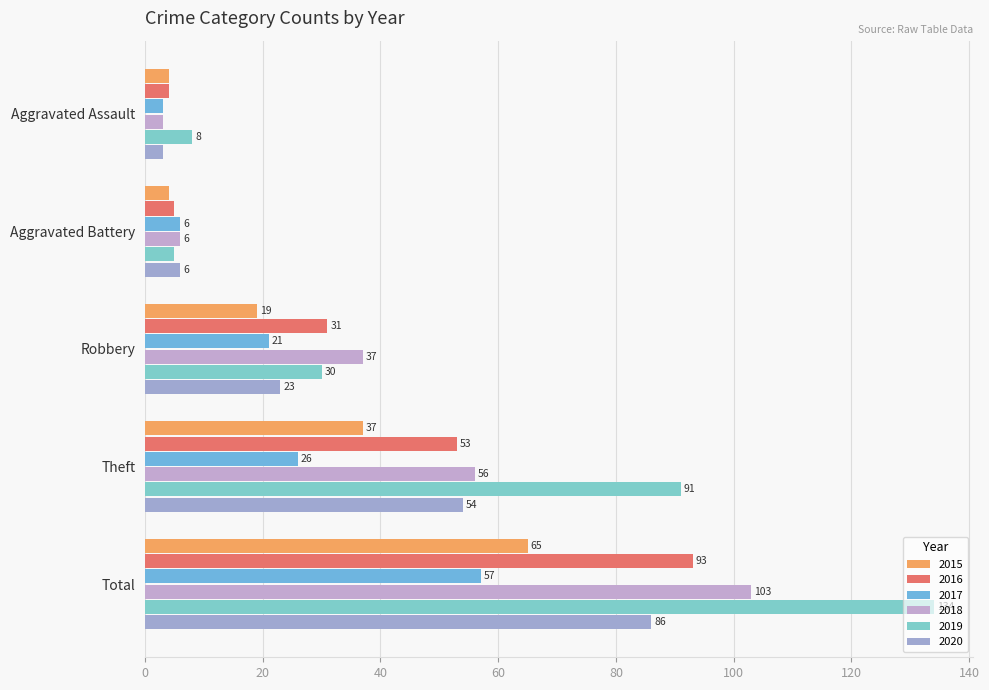

True or false: 2019 has a value of 18 at Robbery.

False